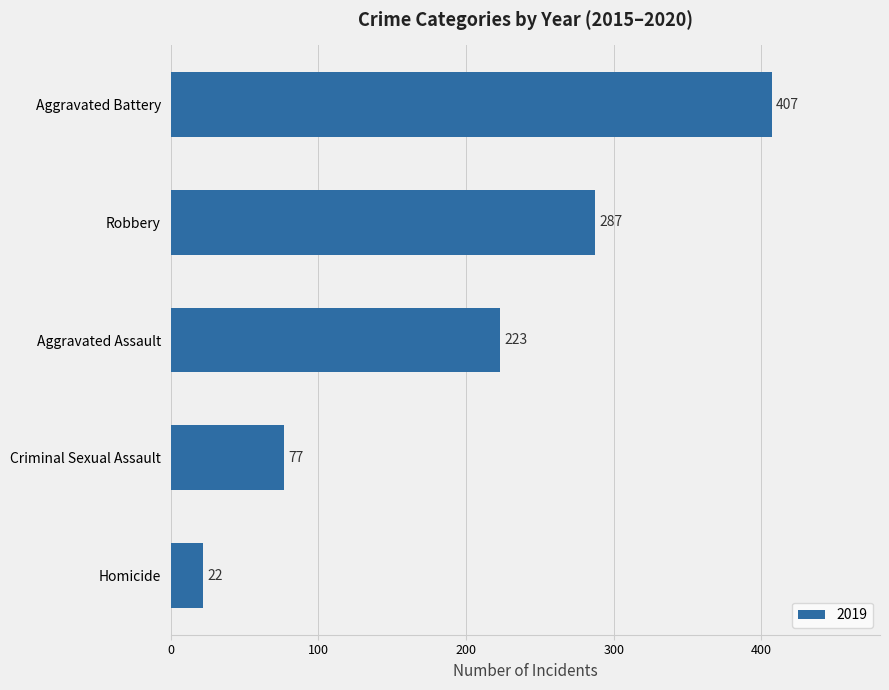

What is the greatest value displayed?

407